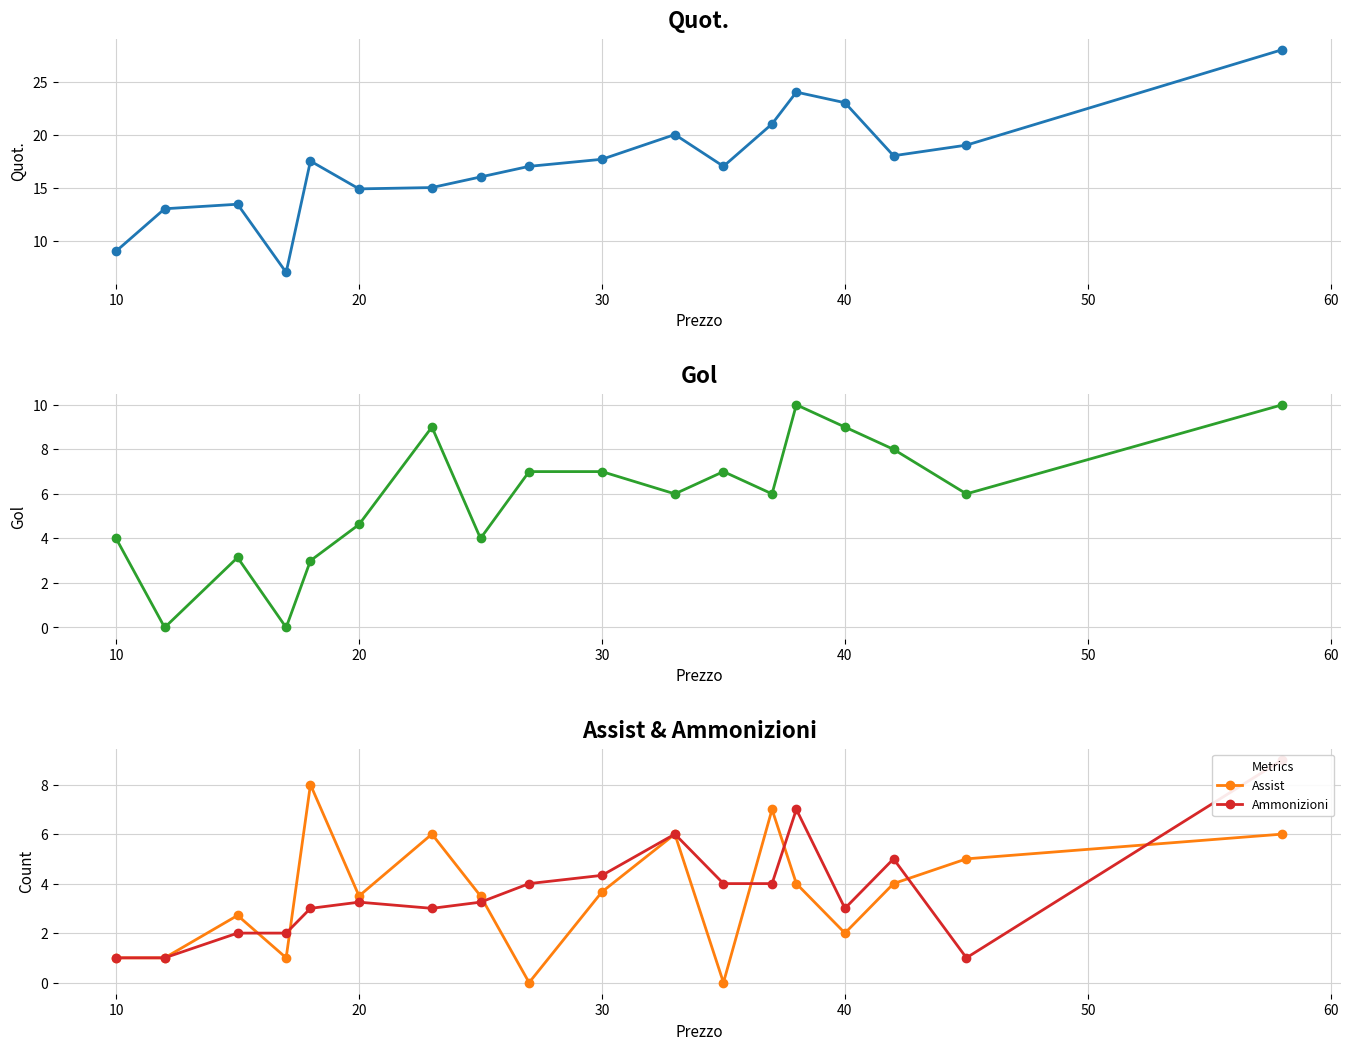

True or false: Assist has more than 2 points higher than both neighbors.

True